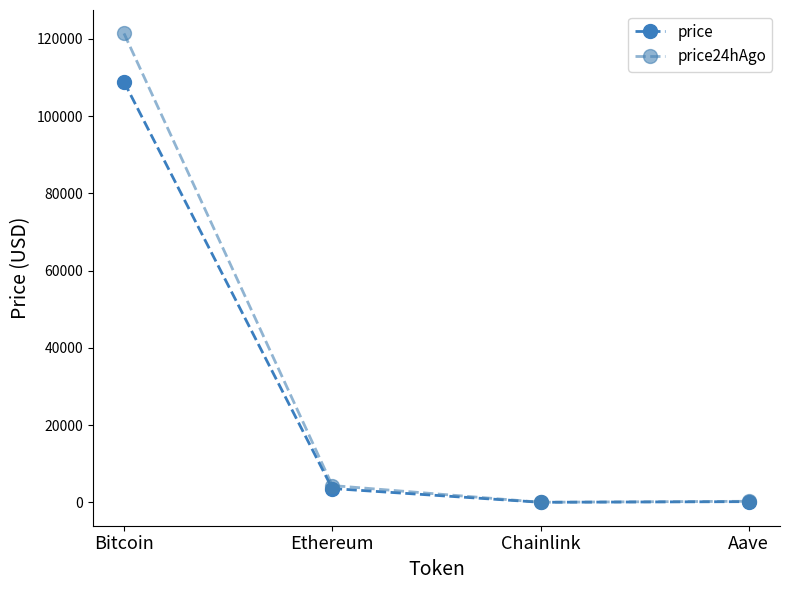

What is the difference between the second highest and second lowest values in the price24hAgo series?

4077.4